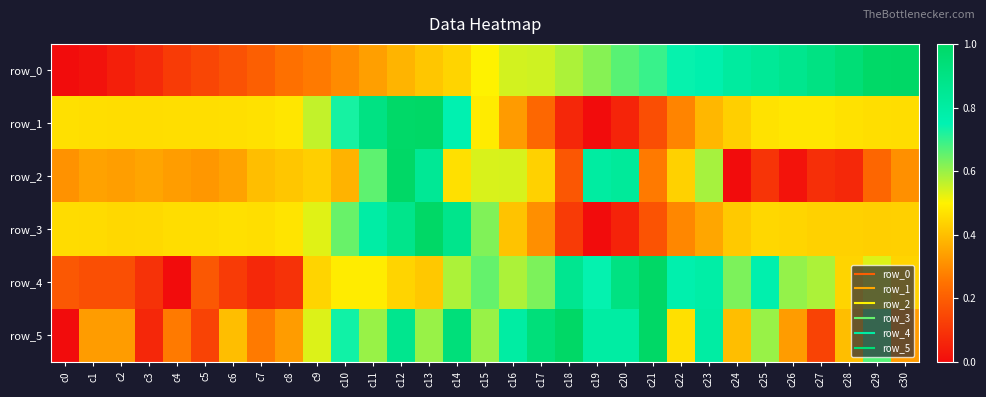

True or false: row_1 has a value of 0.8 at c4.

False